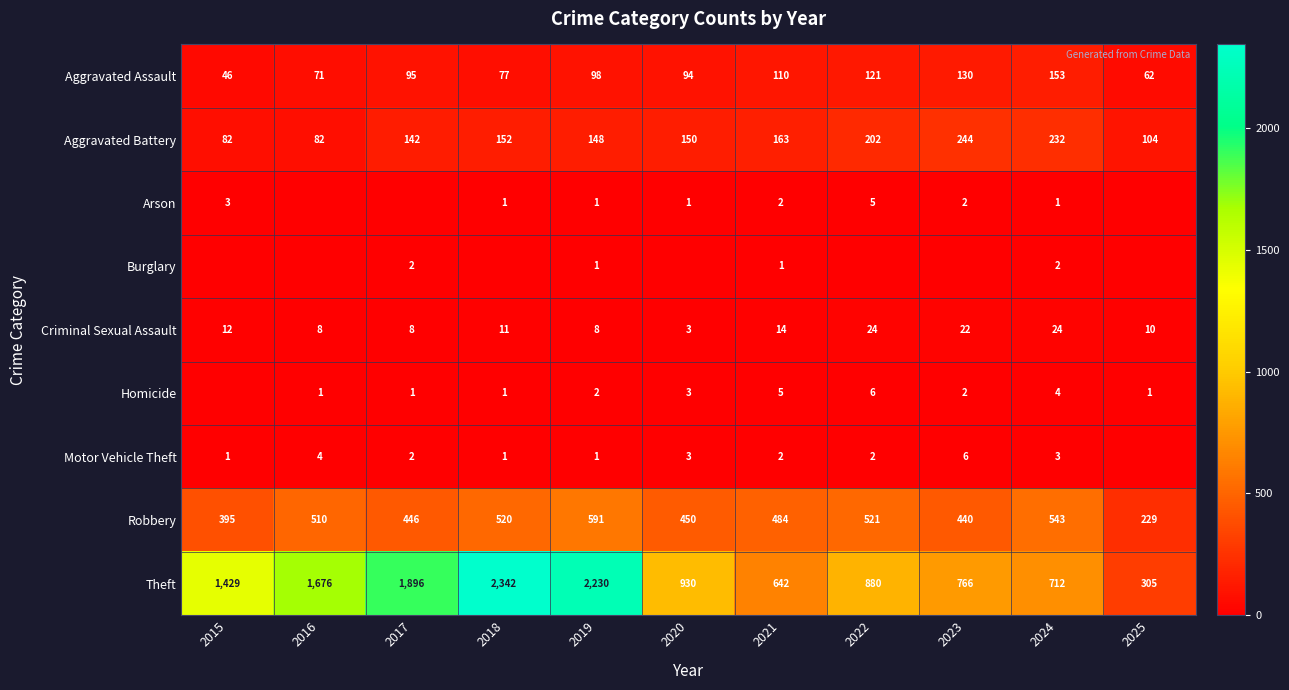

What is the average value of the Robbery series?

466